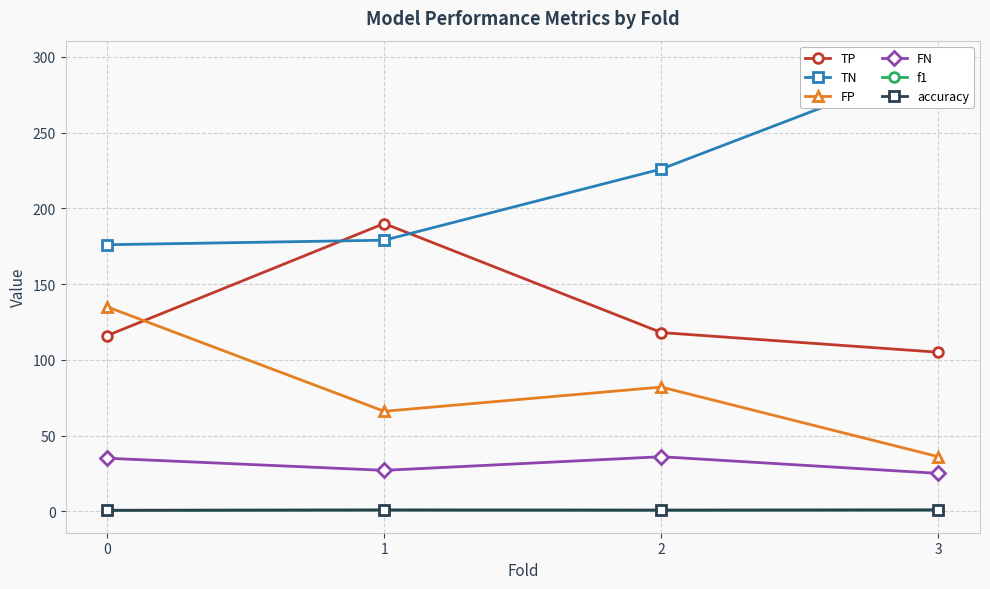

What is the total value across all series at 3?

463.6